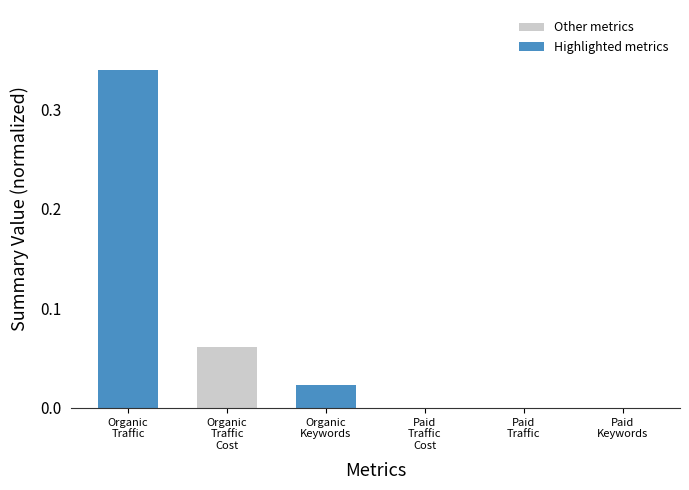

True or false: Other metrics has a value of 0.0 at Organic
Keywords.

True